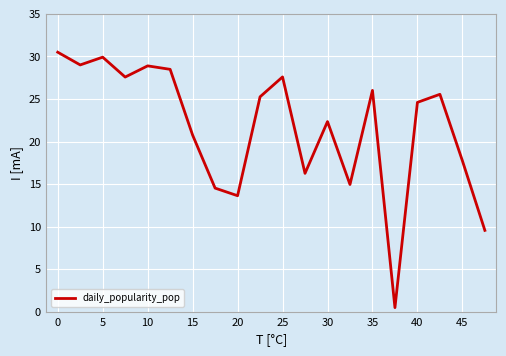

What is the maximum value shown in the chart?

30.5